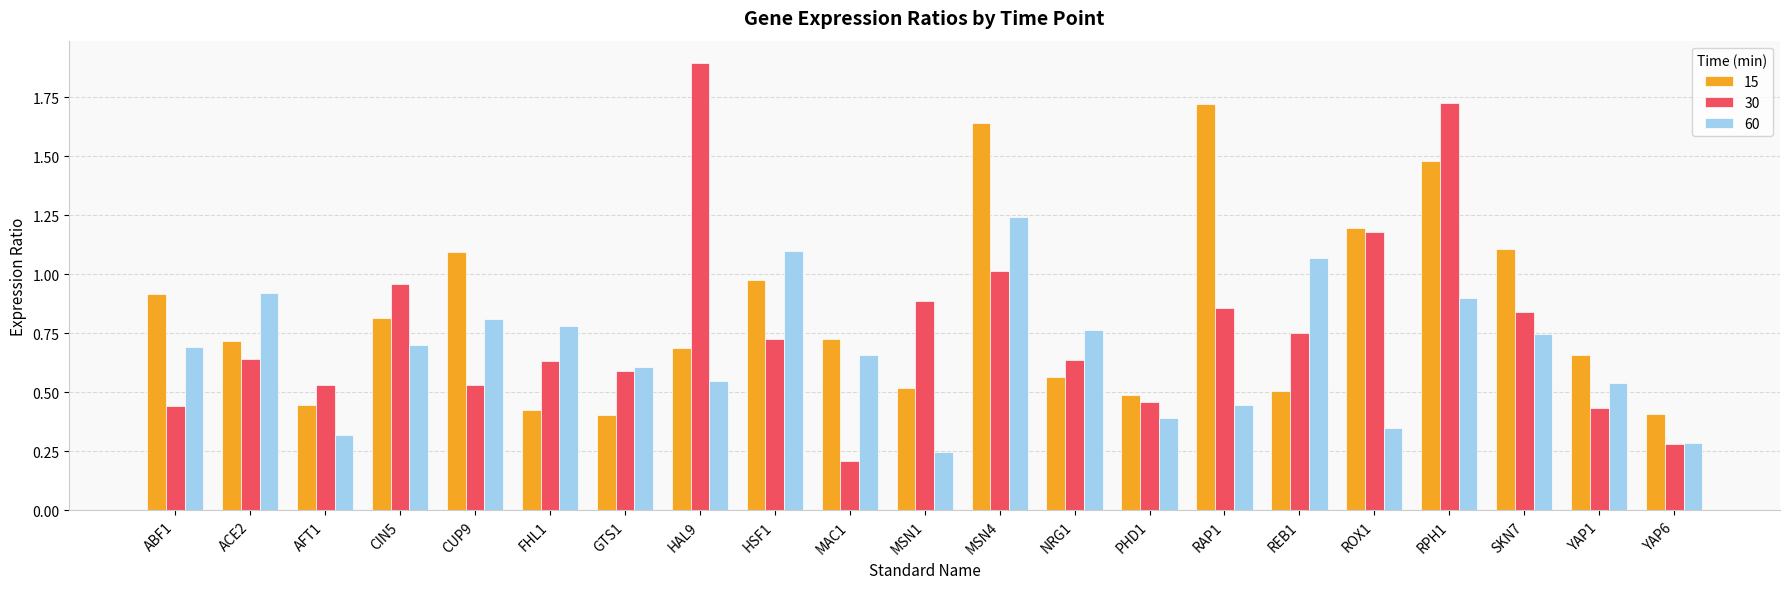

At which label does 60 reach its peak?

MSN4